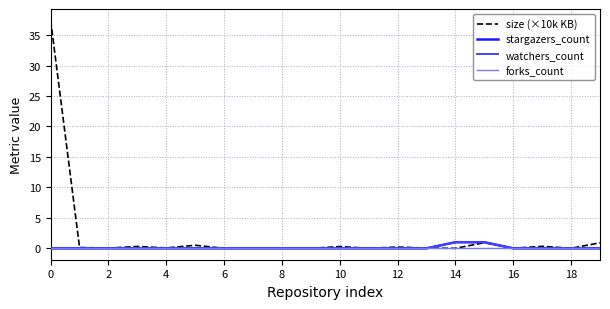

In size (×10k KB), how many points are lower than both neighbors (excluding endpoints)?

8